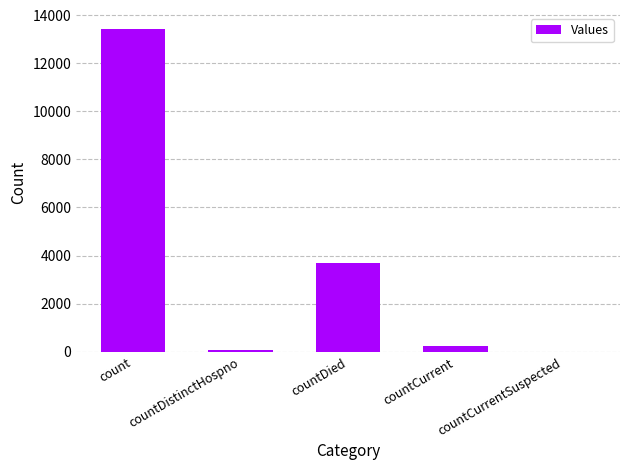

The chart shows a value of 3685 at countDied. True or false?

True